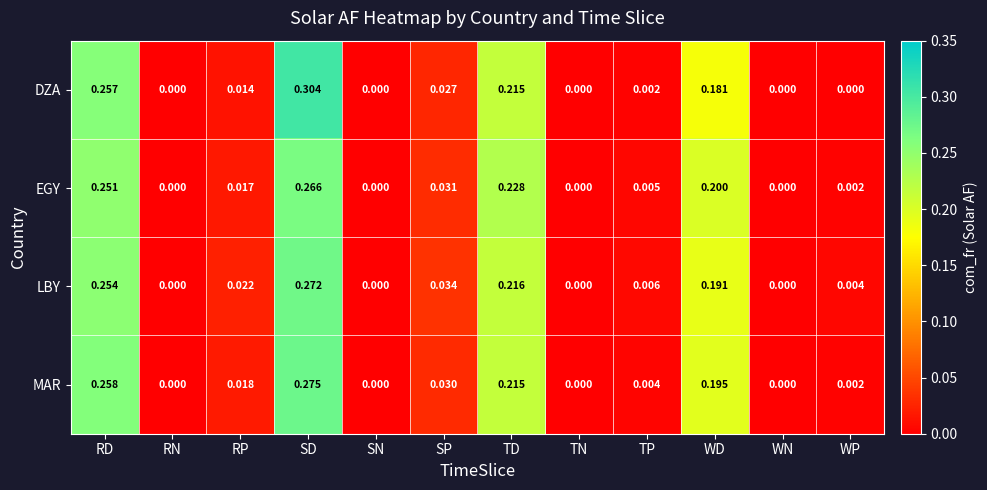

Which series has the largest range (max minus min)?

DZA